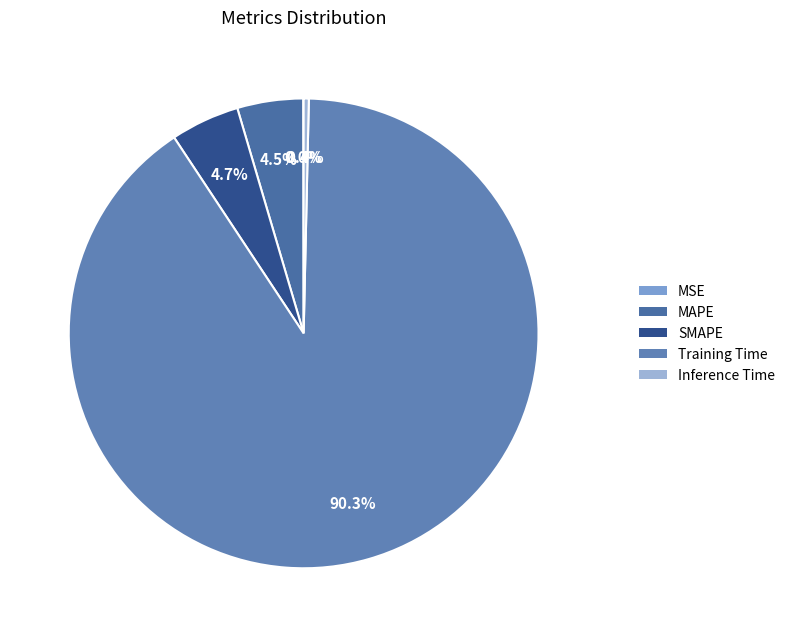

To the nearest percent, what portion does MAPE represent?

5%